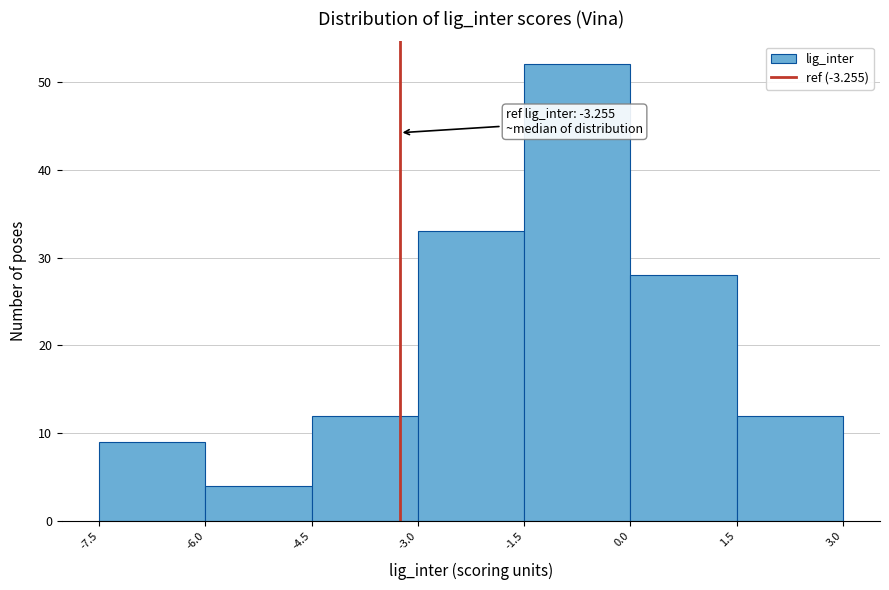

Which range on the x-axis has the tallest bar?

-1.5 to 0.0